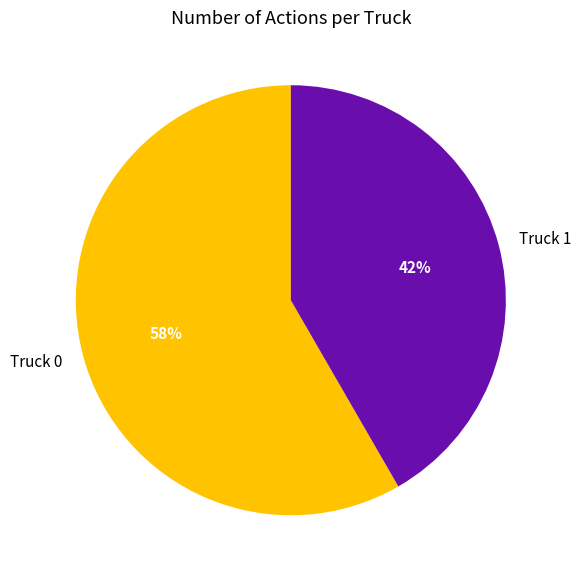

Which has a higher value, Truck 1 or Truck 0?

Truck 0